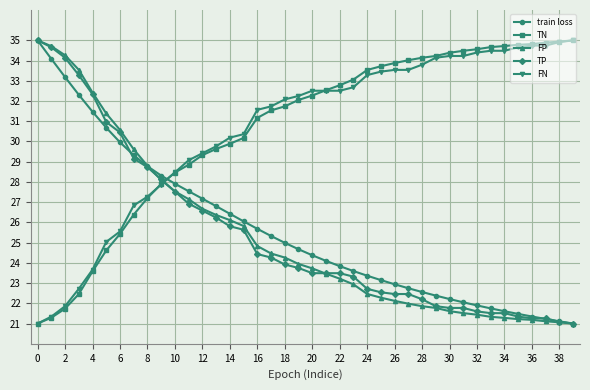

How many distinct data groups are displayed?

5